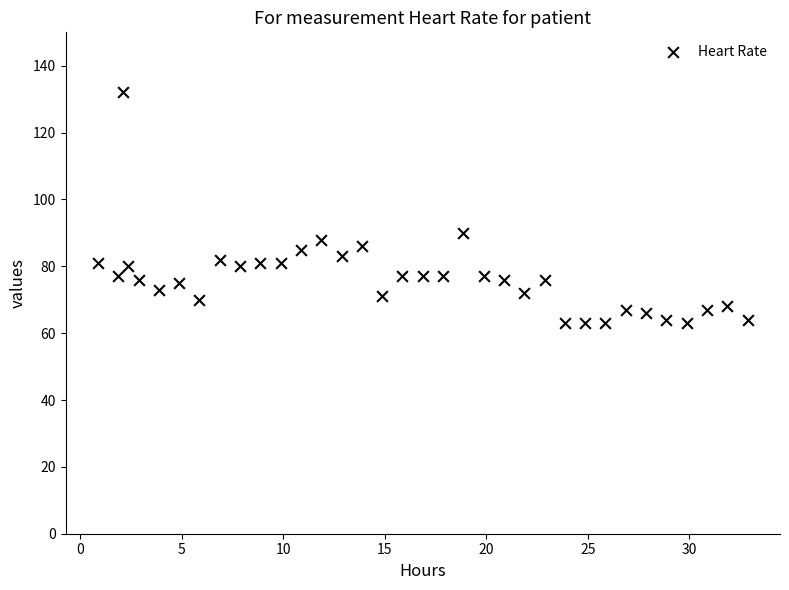

What is the range of Y values (max minus min)?

69